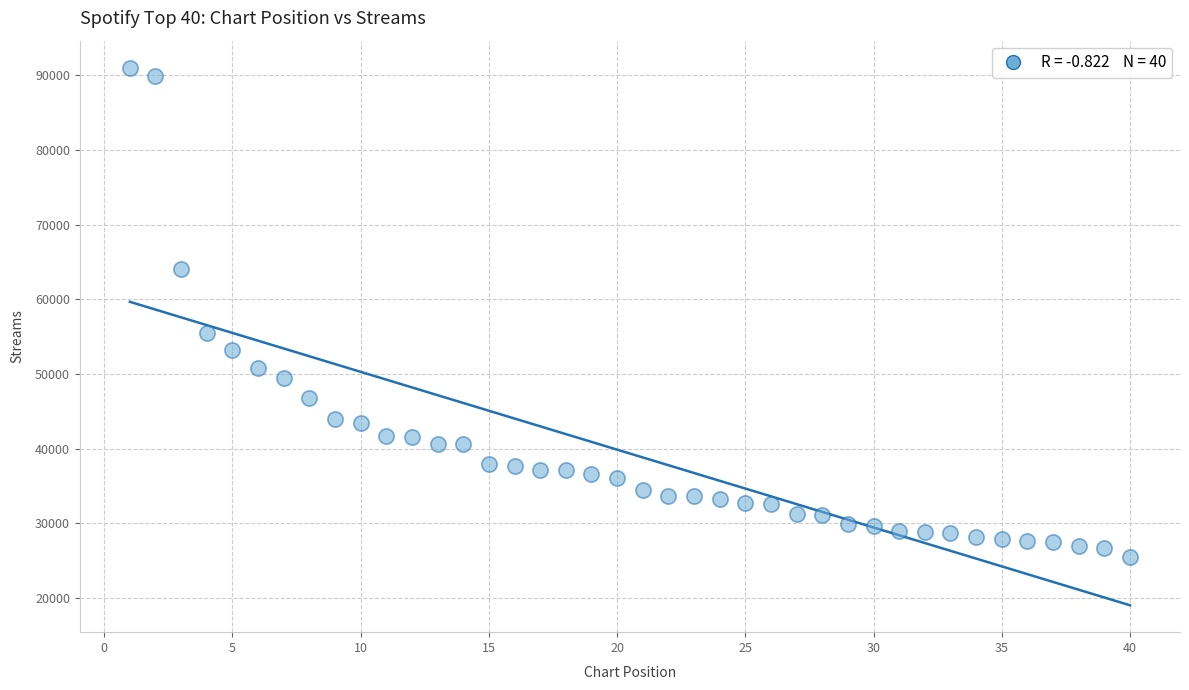

What is the range of Y values (max minus min)?

65581